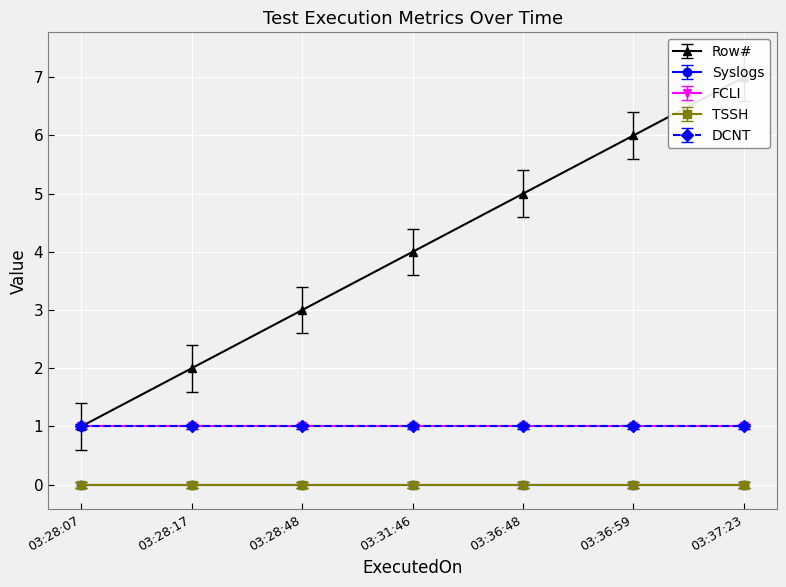

What are all the series names shown in the legend?

Row#, Syslogs, FCLI, TSSH, DCNT